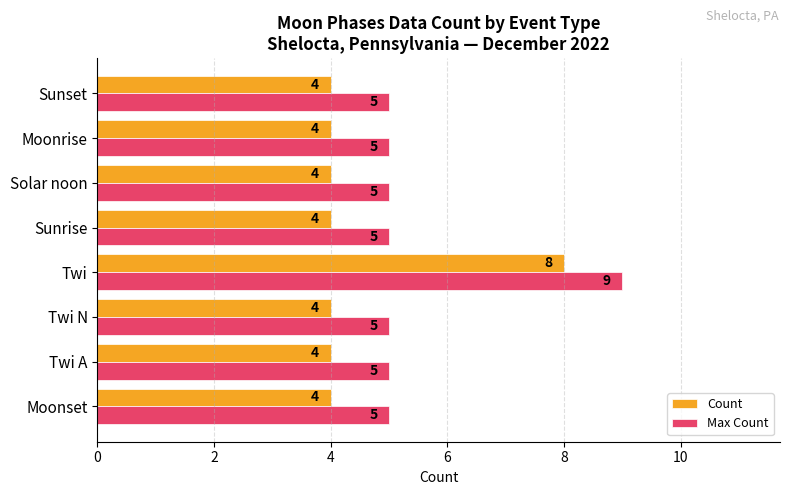

What value does the Max Count series have at Sunset?

5